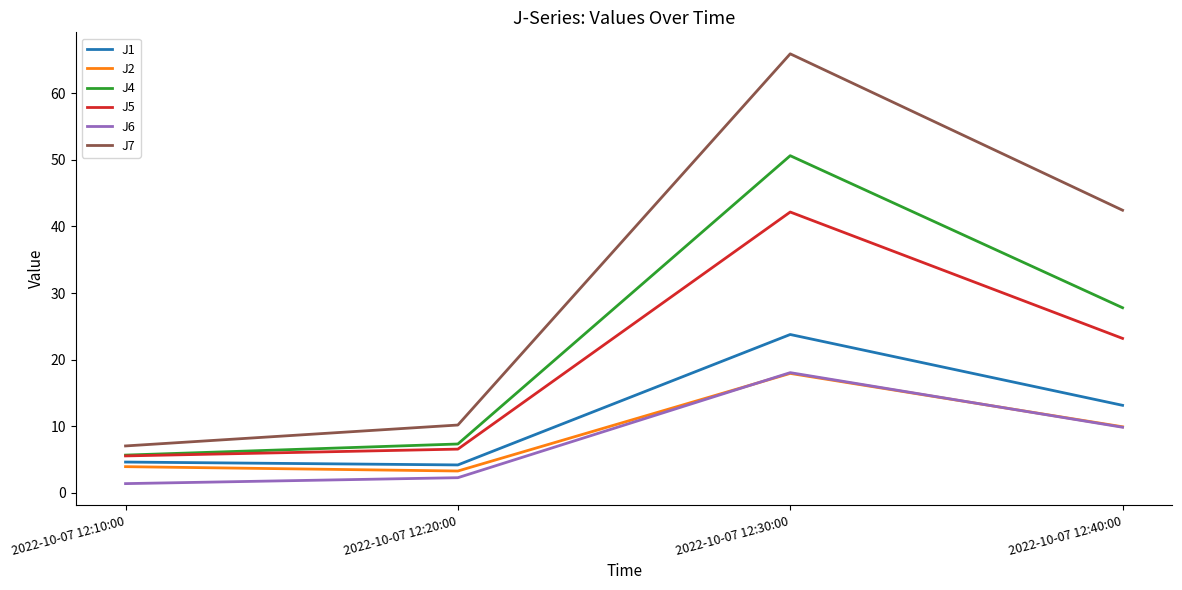

At which category is the sum across all series the highest?

2022-10-07 12:30:00